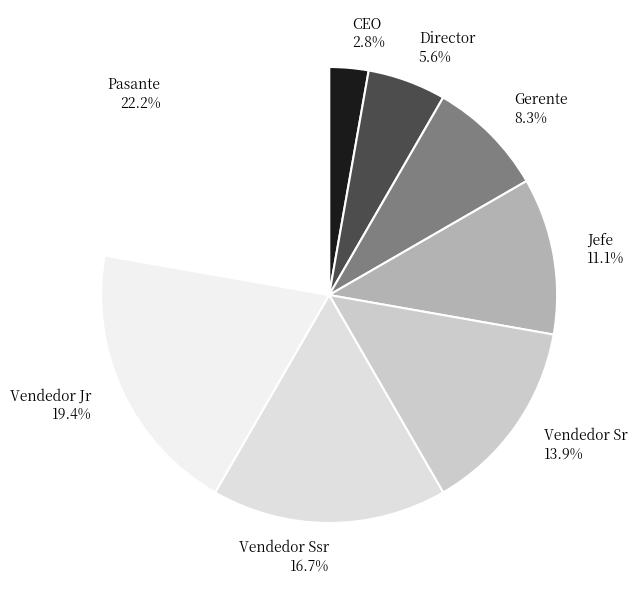

Between Gerente and Pasante, which is larger?

Pasante